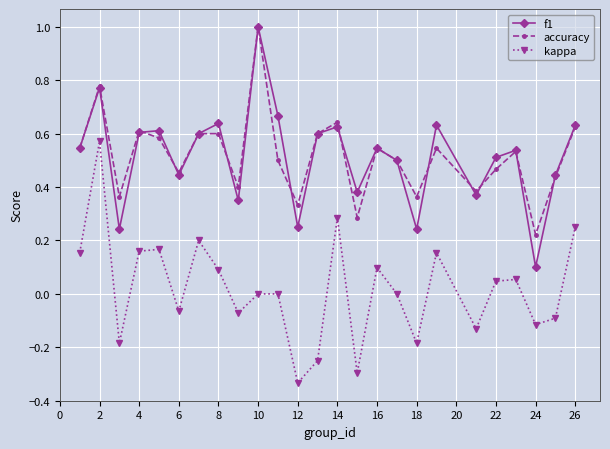

In kappa, how many points are lower than both neighbors (excluding endpoints)?

8